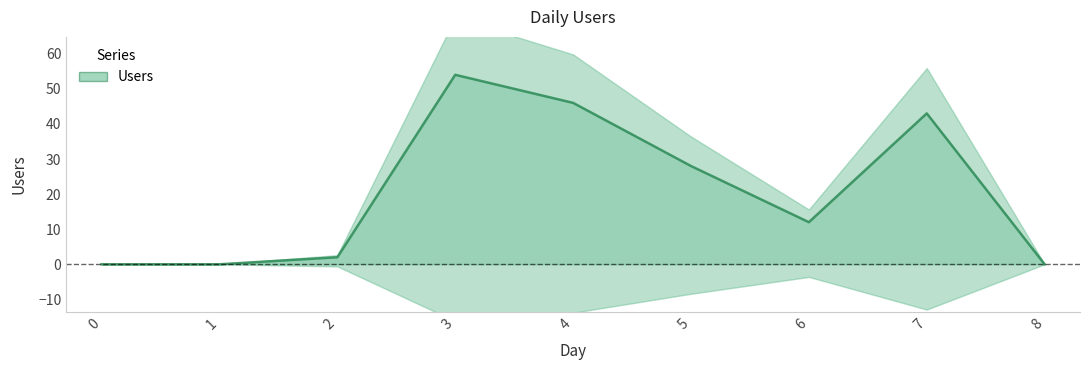

How many values exceed 12?

4